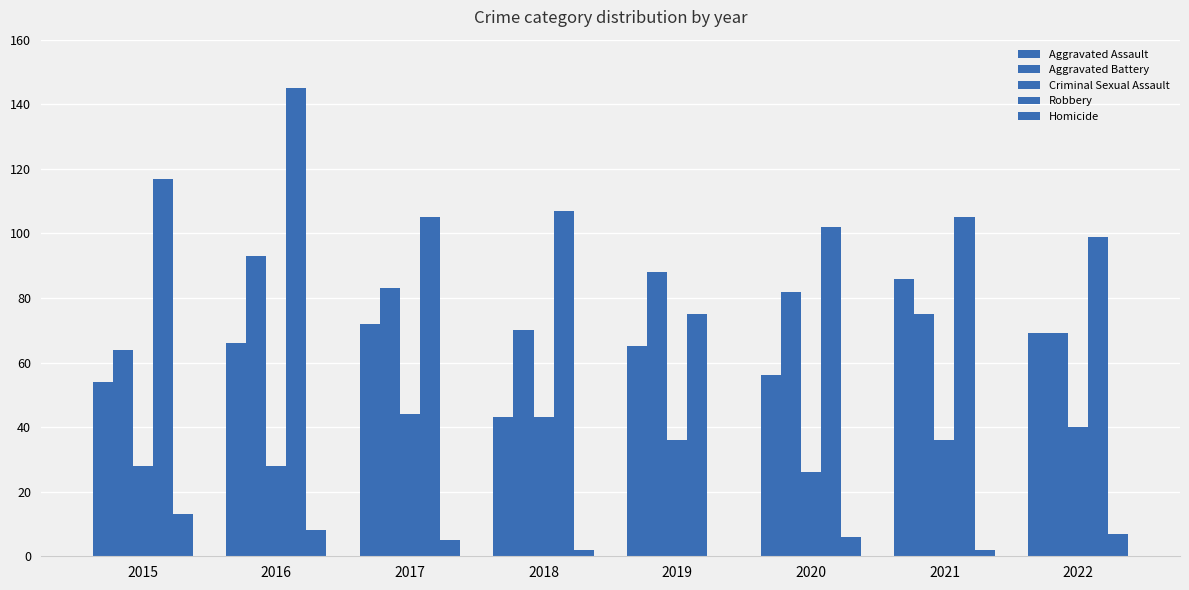

At which label does Criminal Sexual Assault reach its peak?

2017